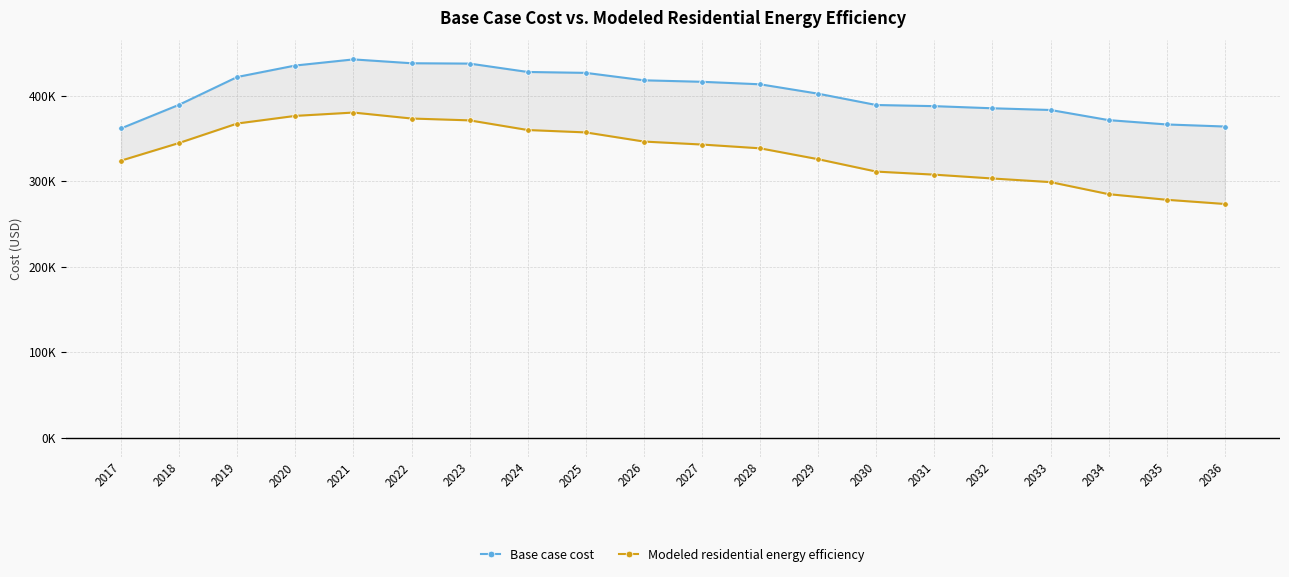

What is the minimum value shown in the chart?

273474.7